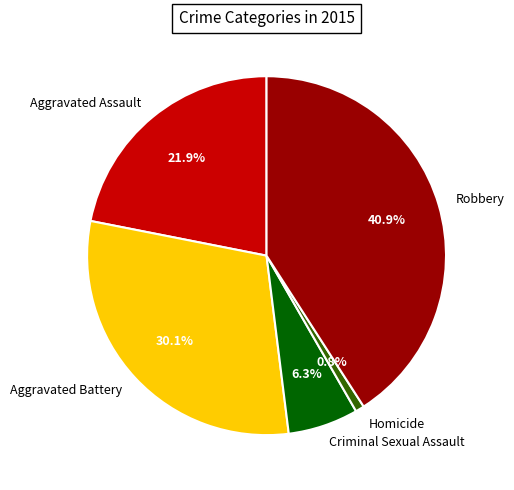

What percentage do Criminal Sexual Assault and Homicide together represent?

7.1%